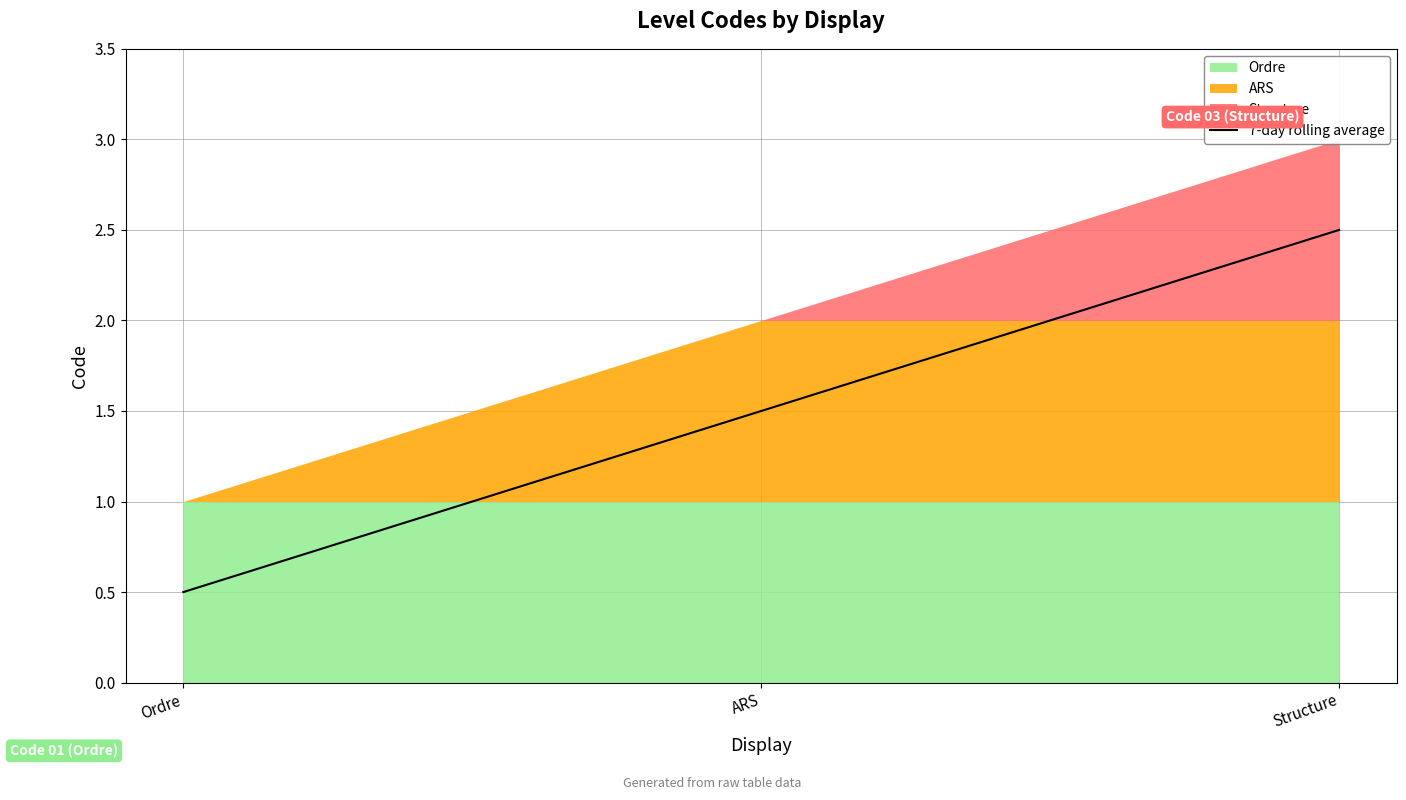

What is the difference between the second highest and minimum values?

1.0